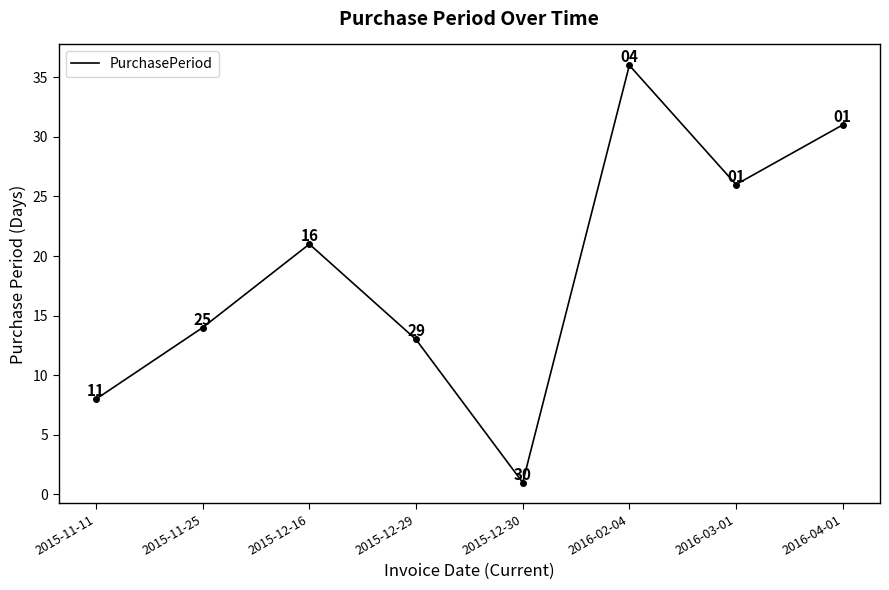

Rank the categories by value from lowest to highest.

2015-12-30, 2015-11-11, 2015-12-29, 2015-11-25, 2015-12-16, 2016-03-01, 2016-04-01, 2016-02-04